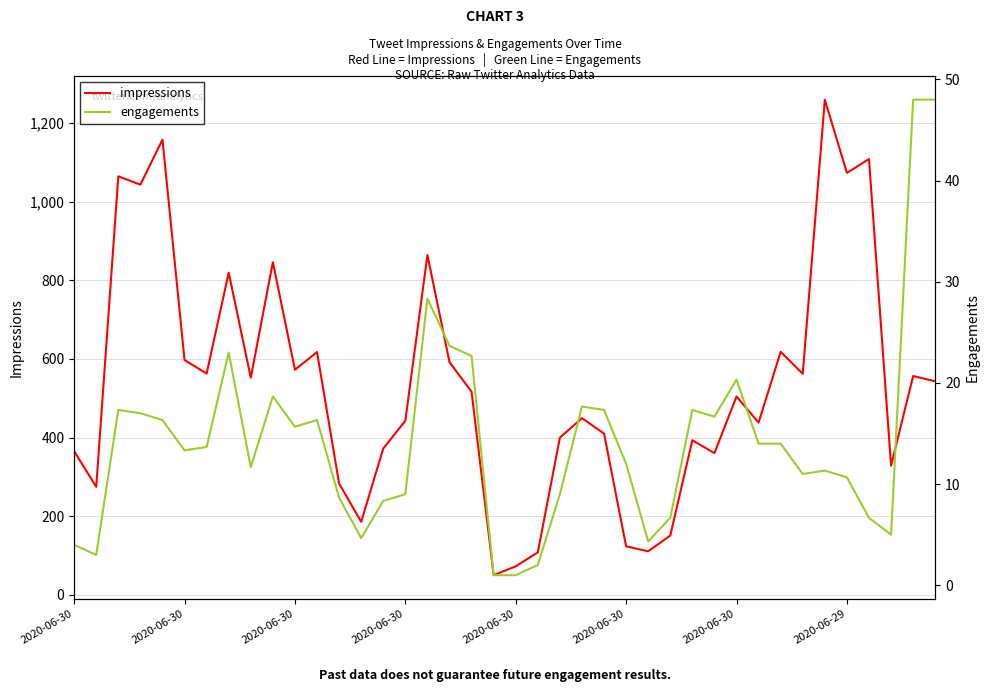

Which category has the highest value across all series?

34